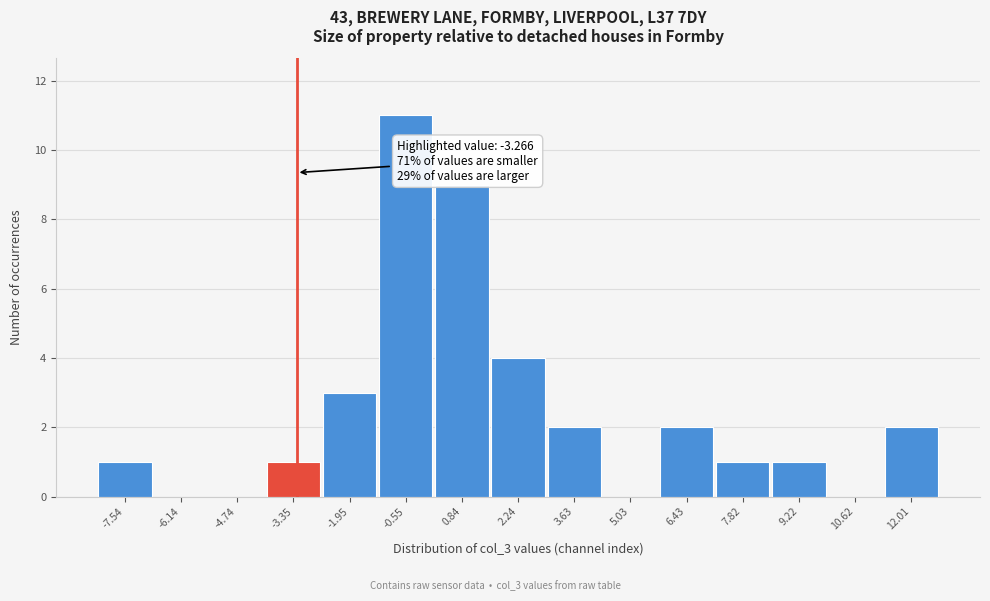

Which range on the x-axis has the tallest bar?

-1.2 to 0.2